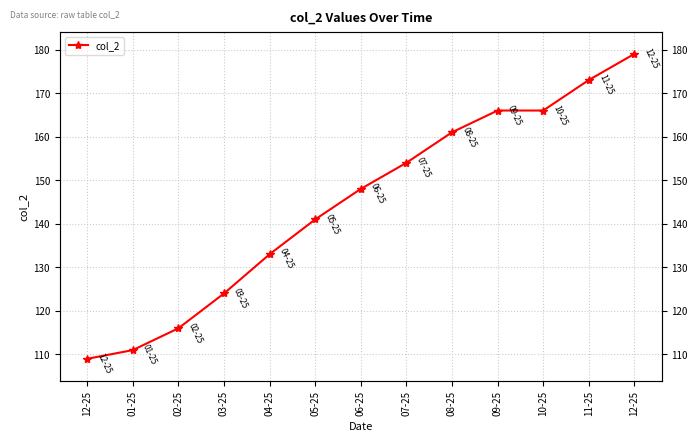

The chart shows a value of 166 at 10-25. True or false?

True